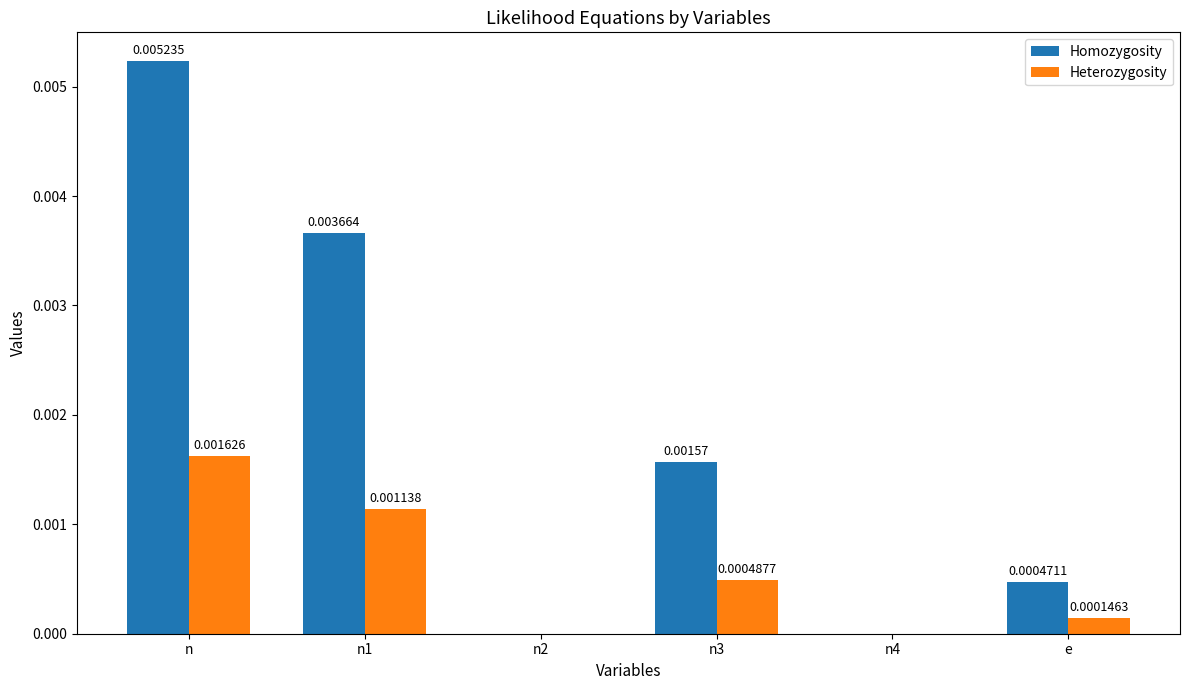

At which category is the sum across all series the highest?

n